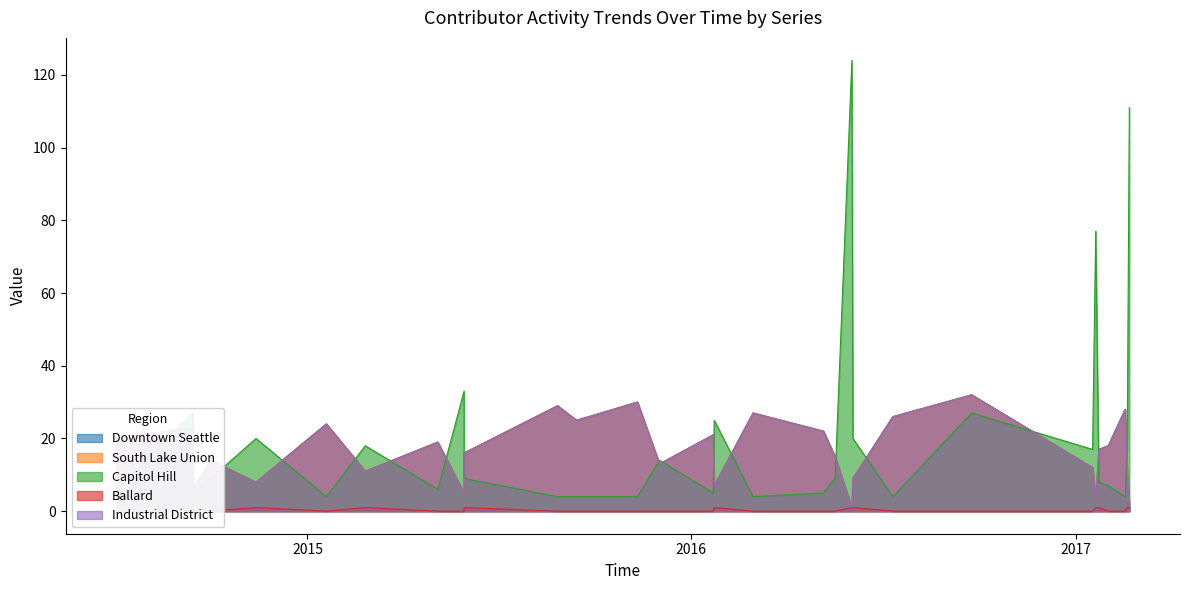

After their last crossing, which series has the higher values: Downtown Seattle or Capitol Hill?

Capitol Hill